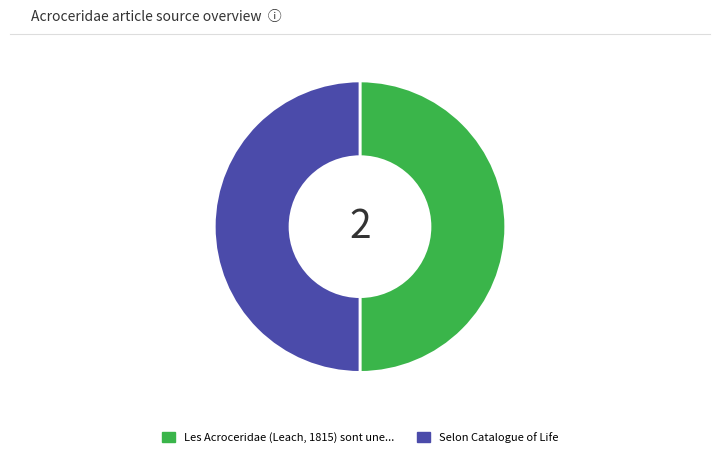

How many segments does this pie chart have?

2